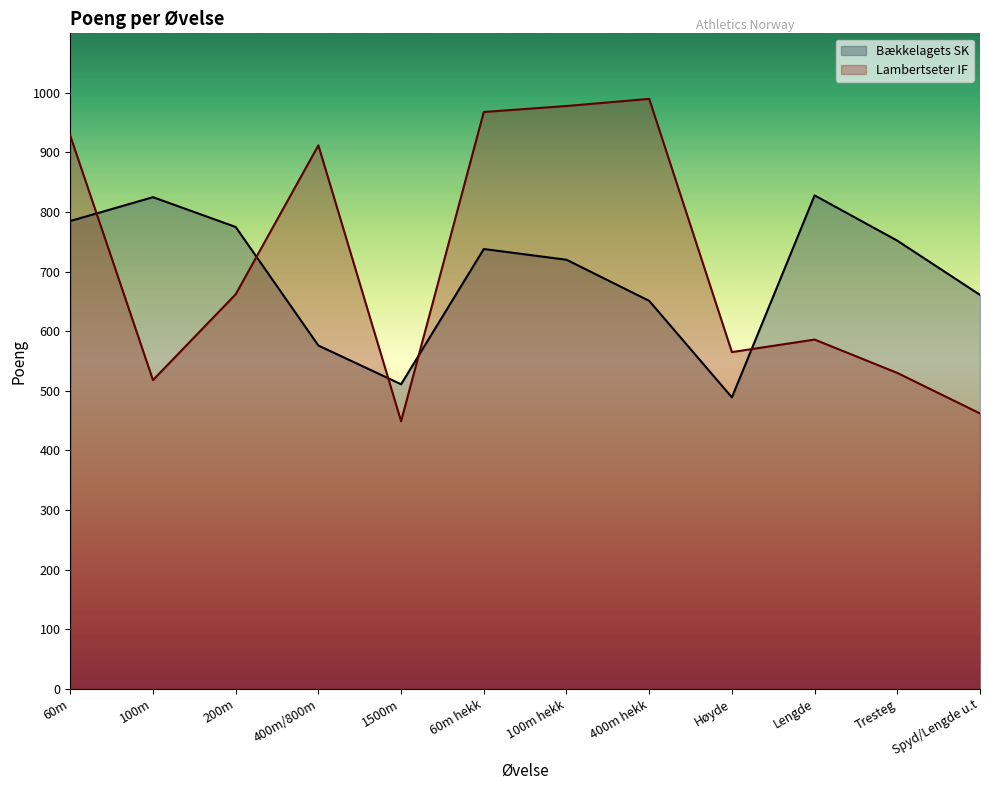

The value of Lambertseter IF at 400m hekk is 990. True or false?

True